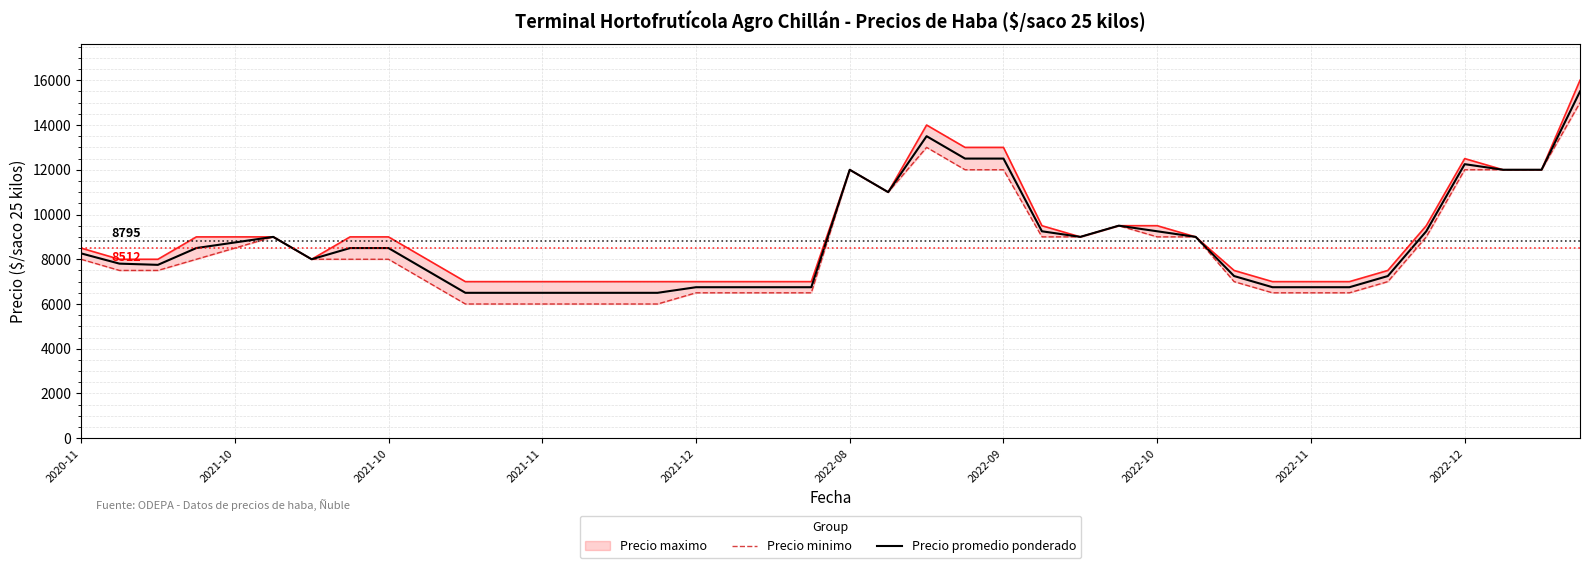

Is this an area chart (filled region under the line)?

No